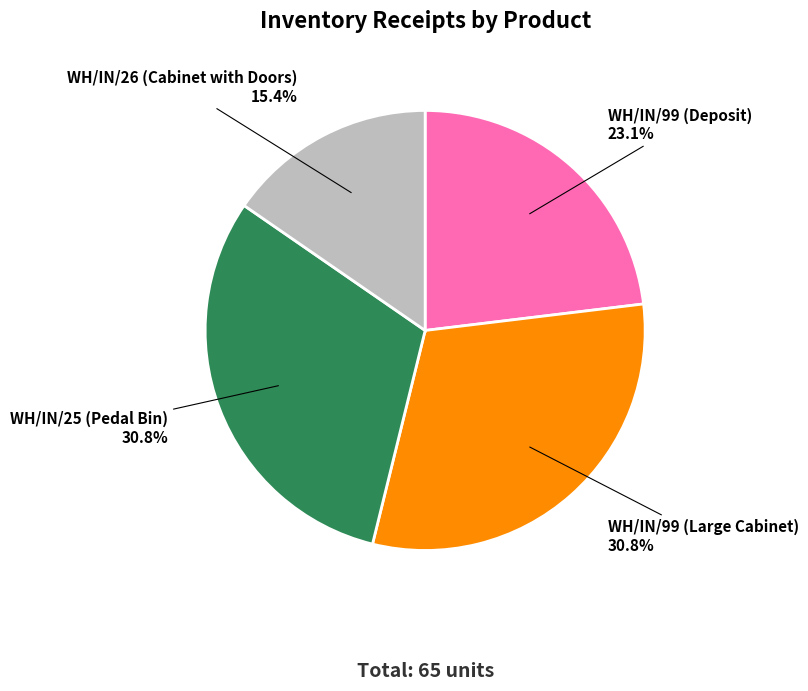

Count the number of slices in the pie.

4